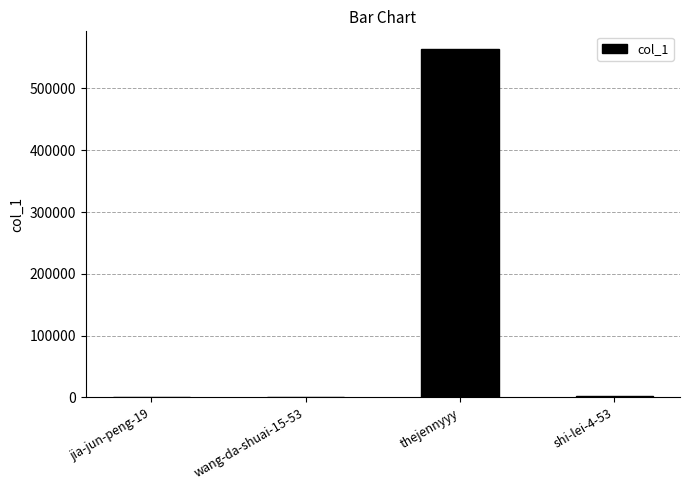

Is it true that the value at thejennyyy is 983028?

False